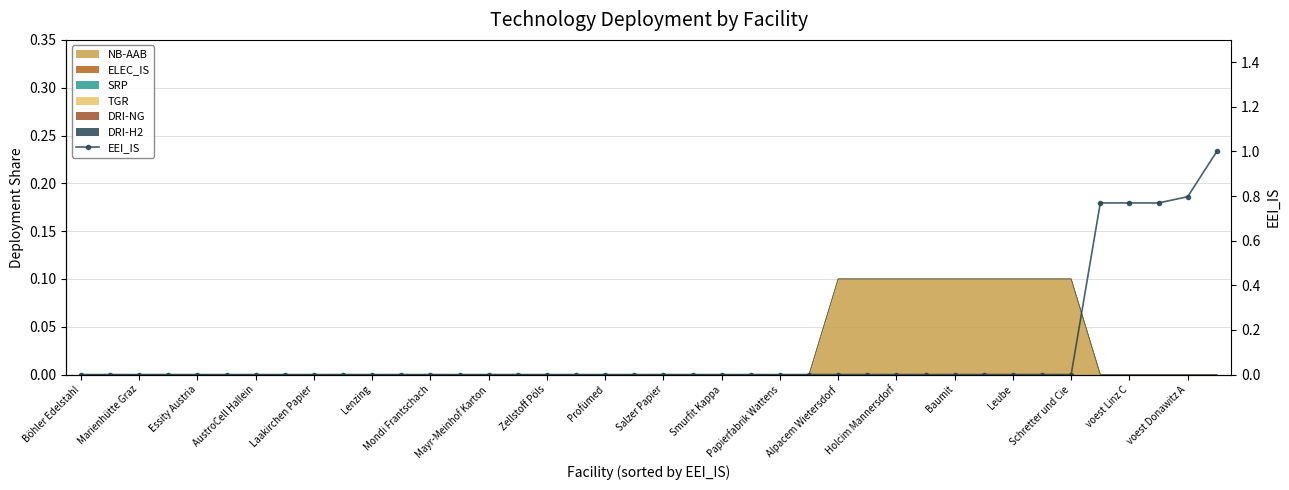

What position from the right is 25?

15